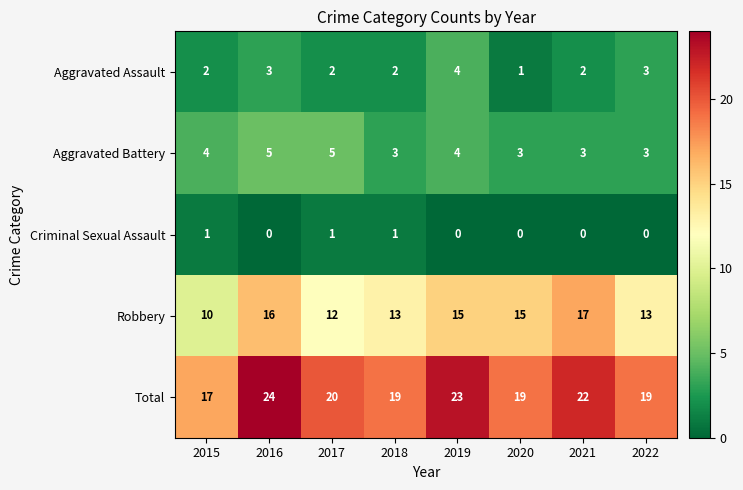

Rank the series by their maximum value, from highest to lowest.

Total, Robbery, Aggravated Battery, Aggravated Assault, Criminal Sexual Assault